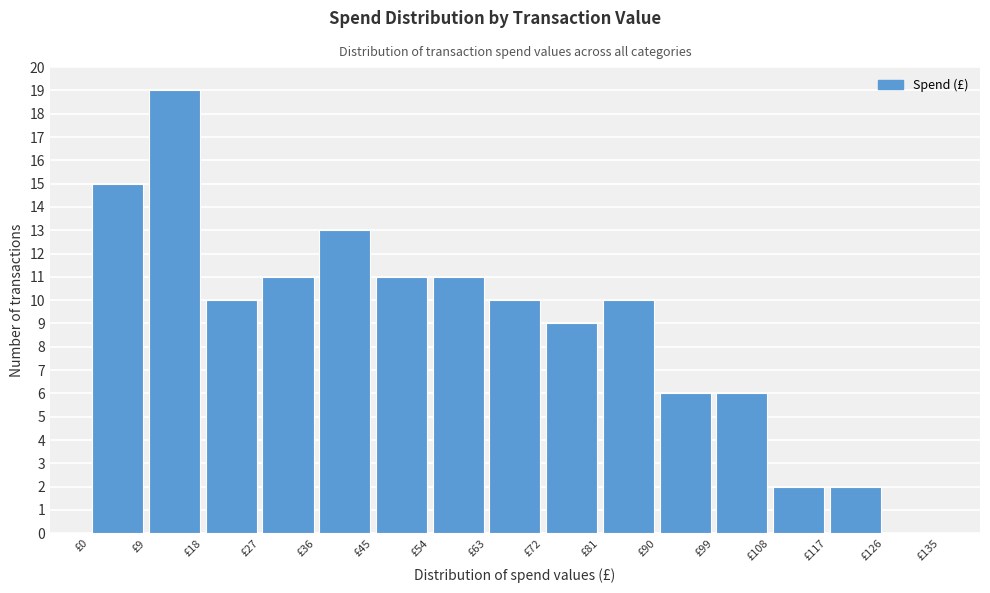

Reading left to right, list every bar in this chart as the range it spans on the x-axis followed by its height. The values are not printed on the chart, so give them approximately, as read against the axis.

0 to 9: 15
9 to 18: 19
18 to 27: 10
27 to 36: 11
36 to 45: 13
45 to 54: 11
54 to 63: 11
63 to 72: 10
72 to 81: 9
81 to 90: 10
90 to 99: 6
99 to 108: 6
108 to 117: 2
117 to 126: 2
126 to 135: 0